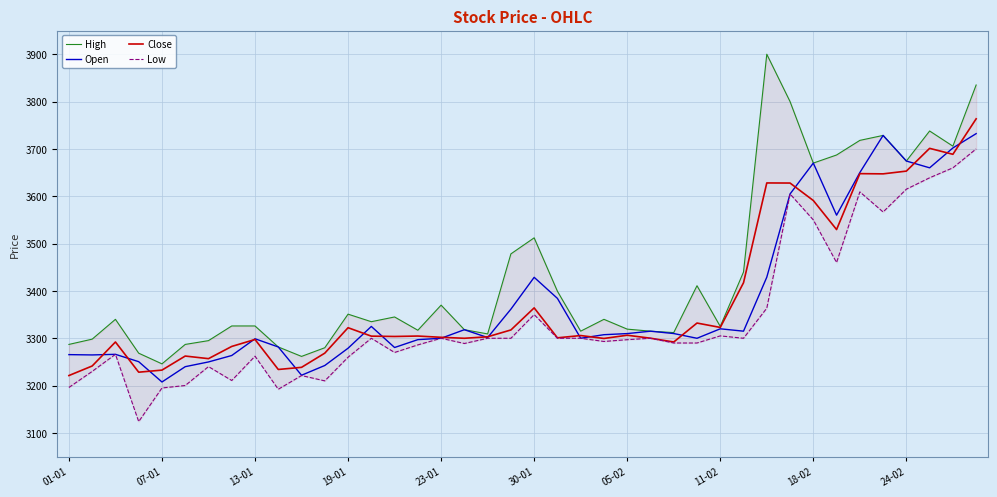

The value of Close at 18-02 is 5643.9. True or false?

False